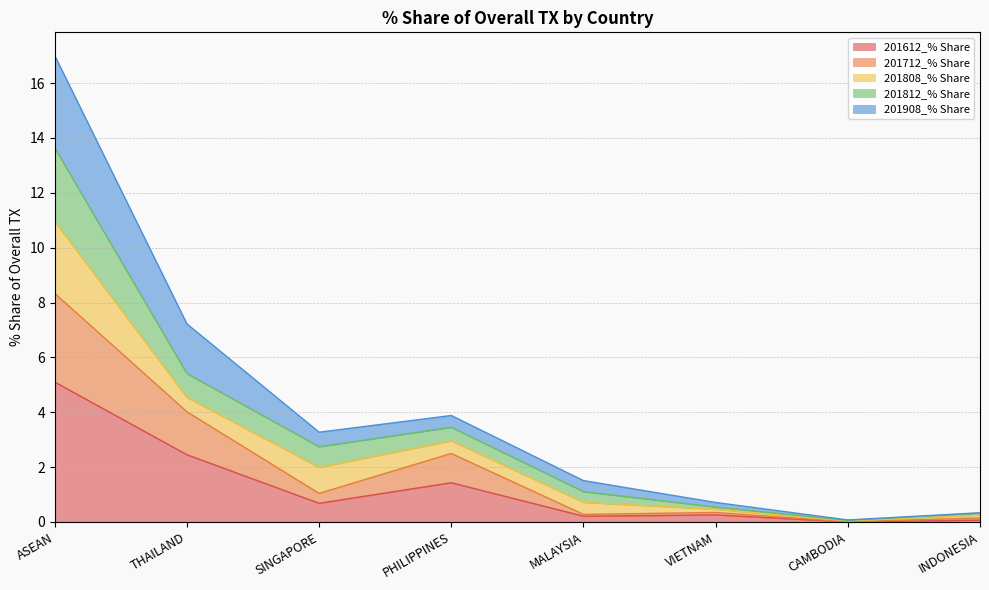

What is the total value across all series at PHILIPPINES?

3.9